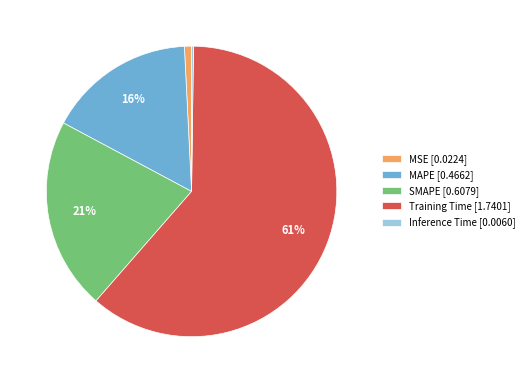

Between Training Time [1.7401] and MAPE [0.4662], which is larger?

Training Time [1.7401]